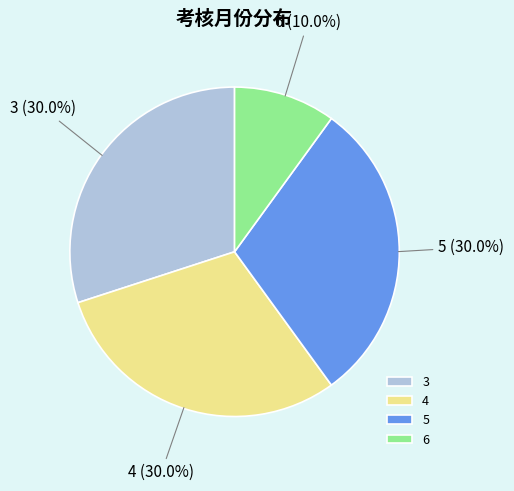

Which slice is the smallest?

6